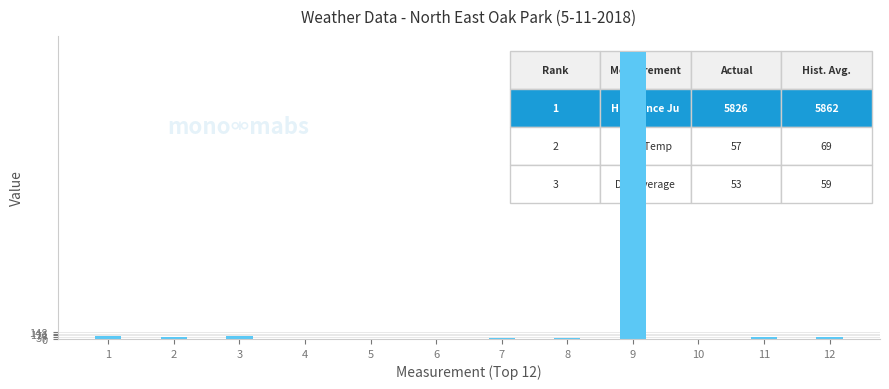

What is the greatest value displayed?

5826.0